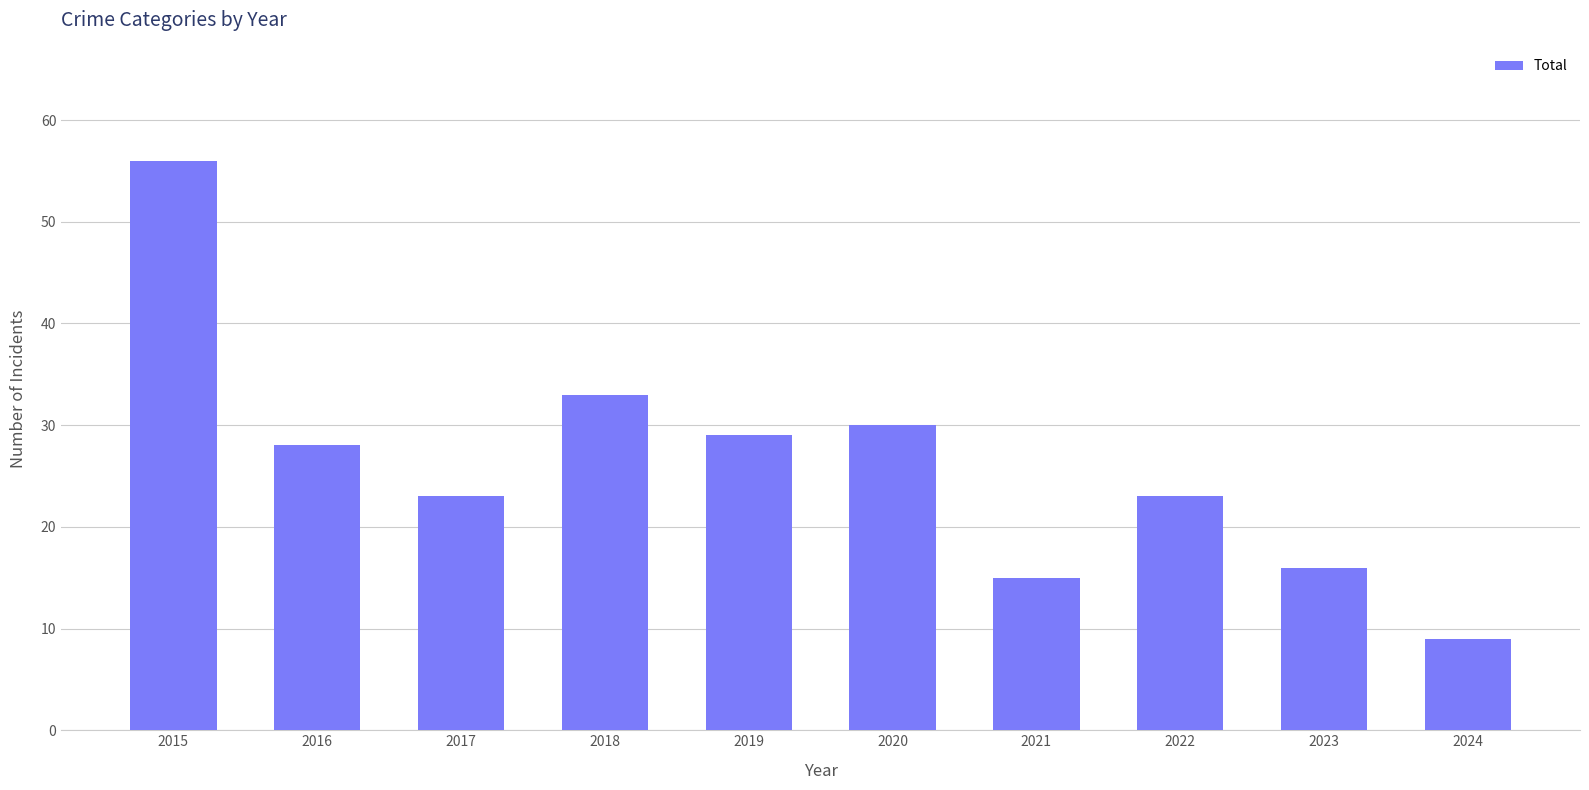

What is the ratio of the value at 2021 to the value at 2015?

0.3